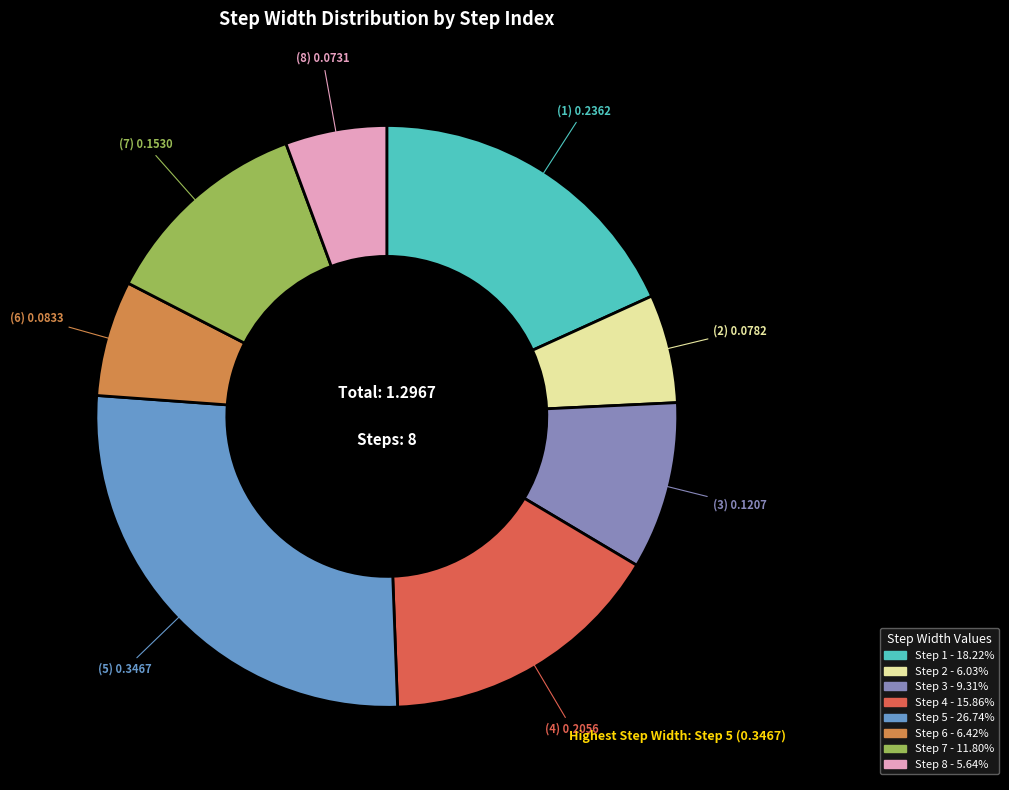

Is there any slice that represents more than half of the pie?

No